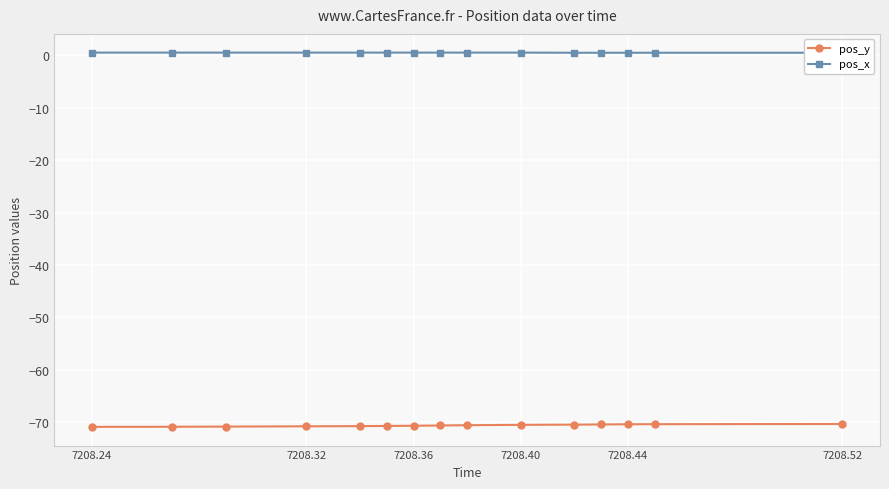

What are all the series names shown in the legend?

pos_y, pos_x